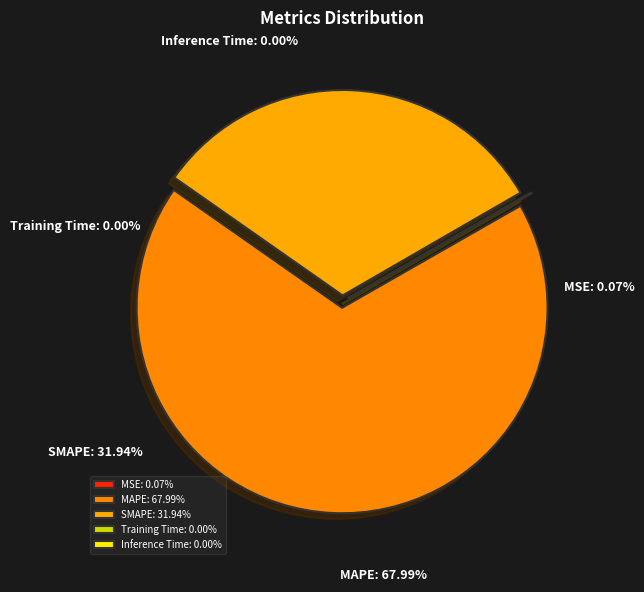

Count the number of slices in the pie.

5